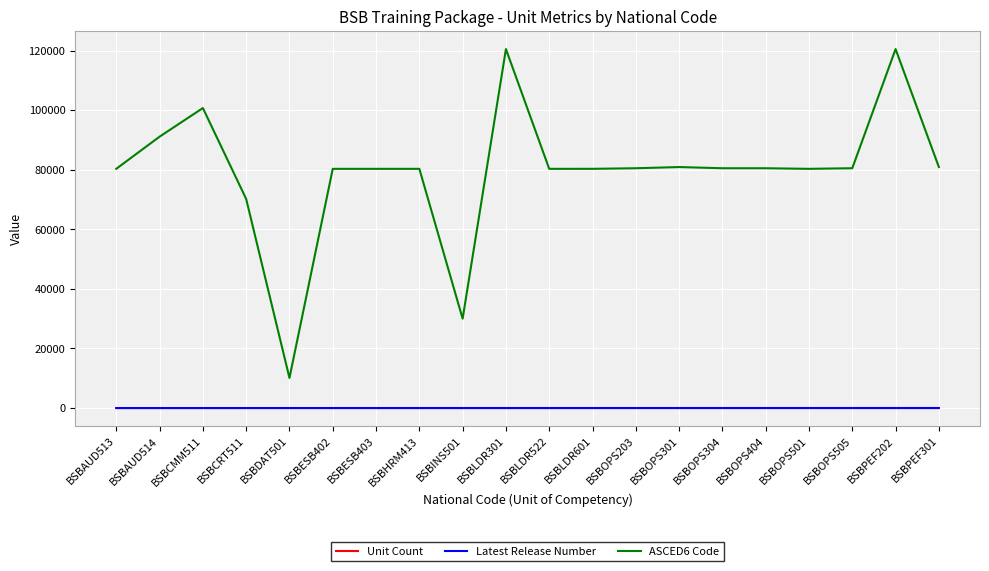

Does the chart have visible grid lines?

Yes